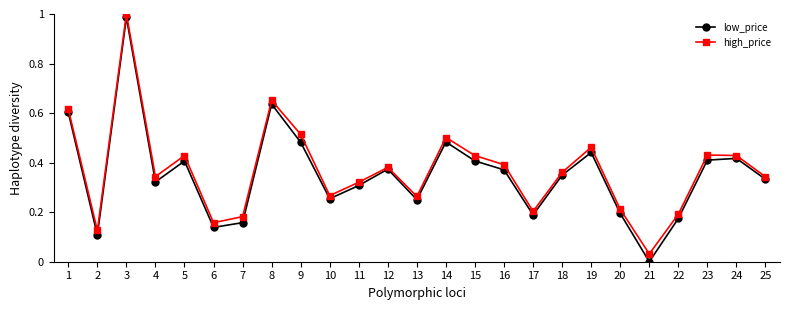

Which label corresponds to the largest value in the chart?

3